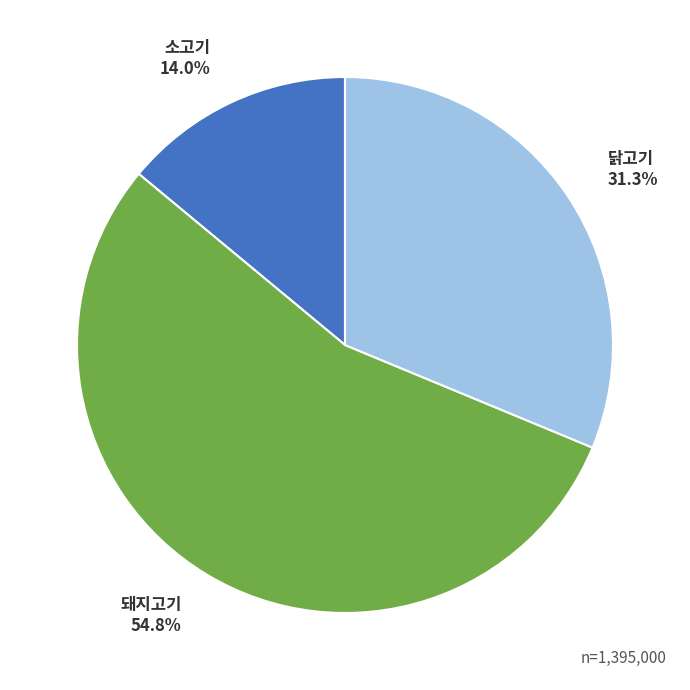

Is the sum of 돼지고기 and 닭고기 greater than half?

Yes